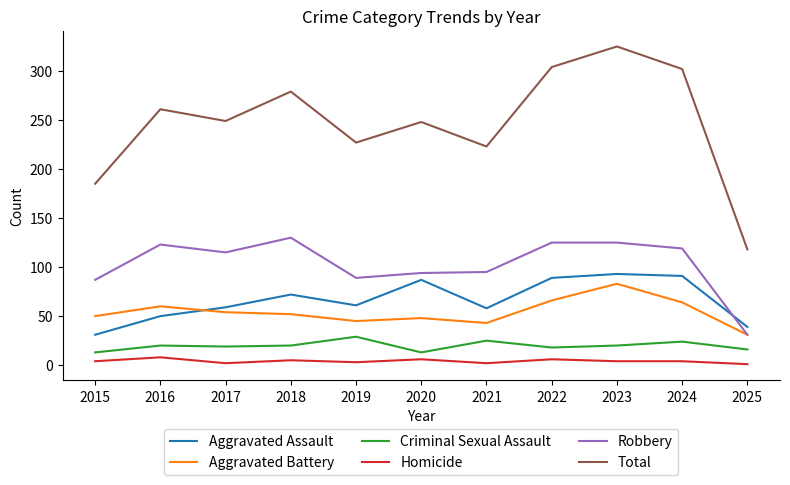

What is the total value across all series at 2024?

604